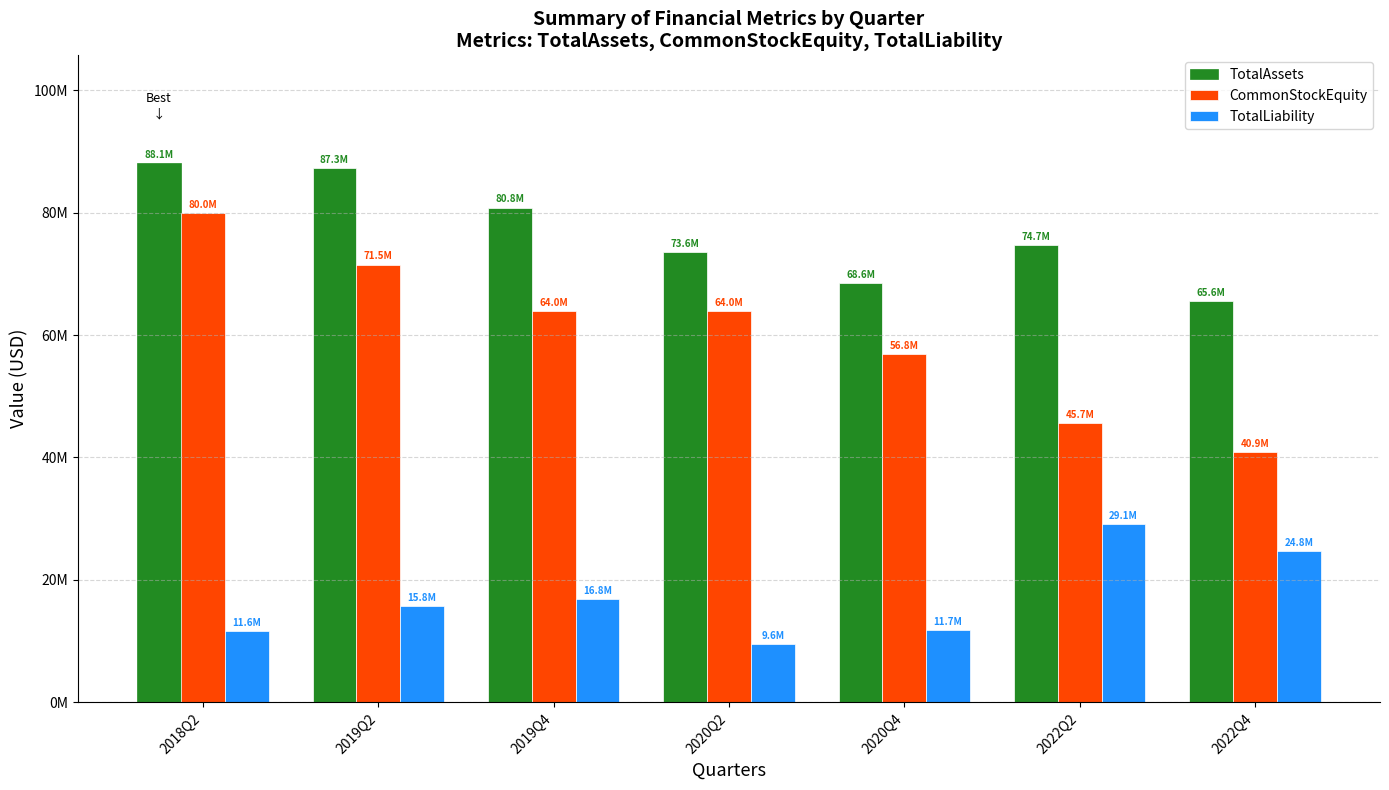

At which label does TotalAssets first exceed 74721170?

2018Q2